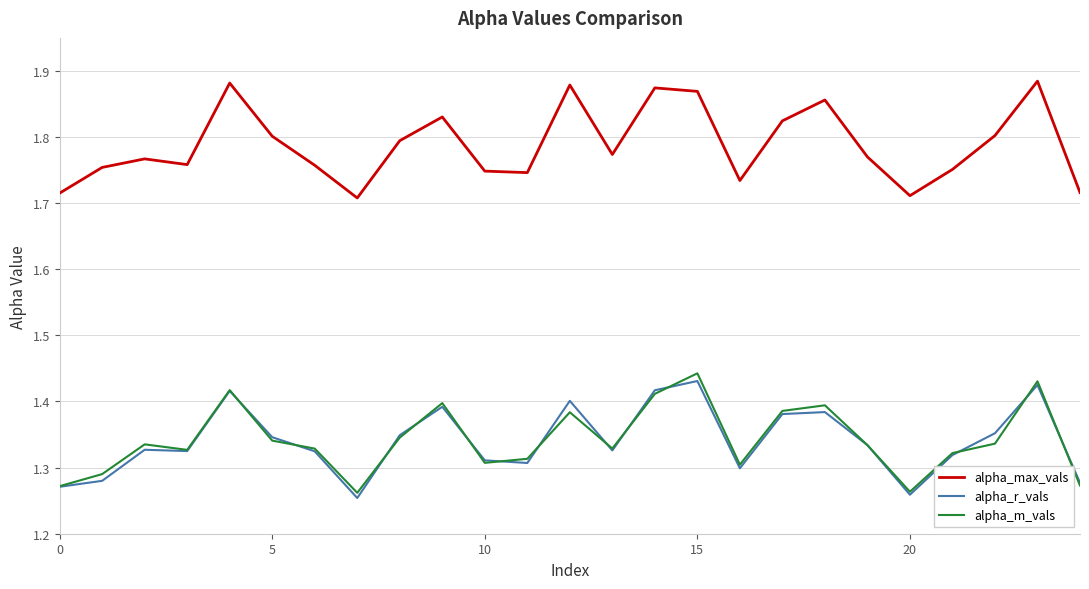

Which series has the largest total across all categories?

alpha_max_vals